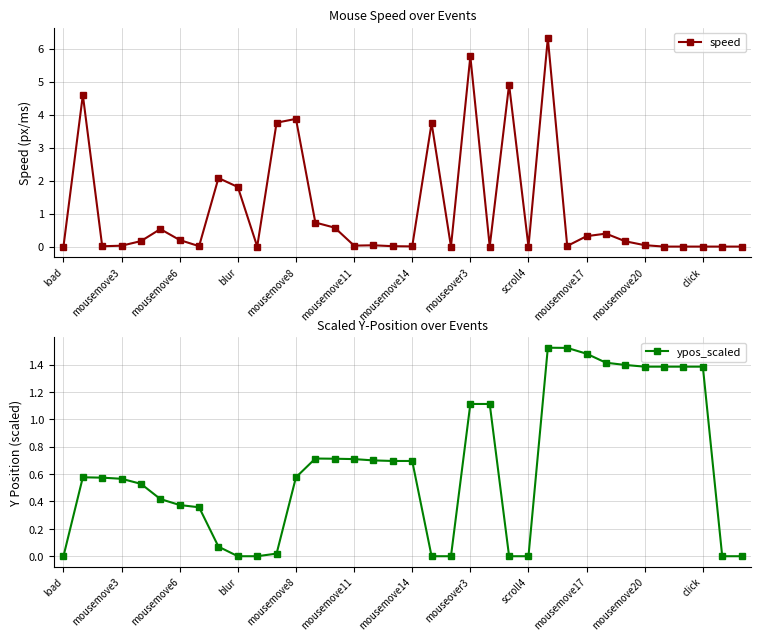

True or false: speed has more than 1 interior local peaks.

True